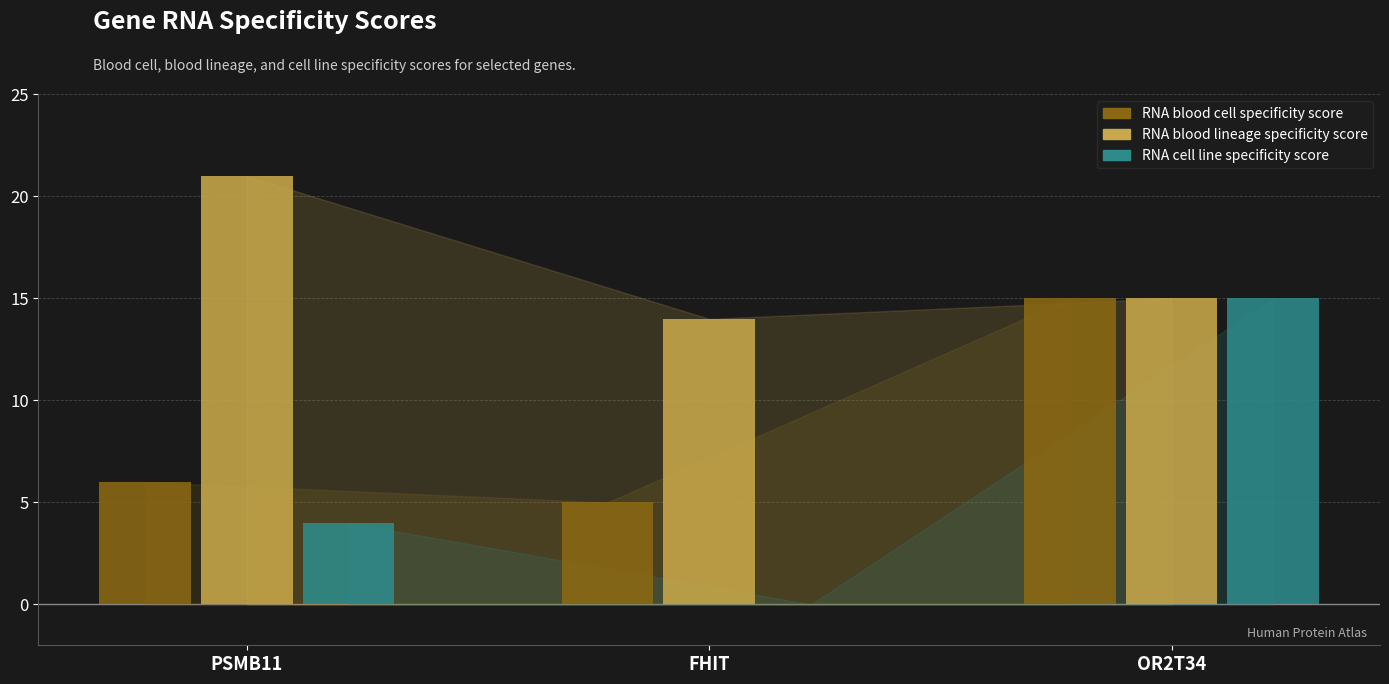

Reading left to right, extract all data points from this chart.

RNA blood cell specificity score: 6	5	15
RNA blood lineage specificity score: 21	14	15
RNA cell line specificity score: 4	0	15